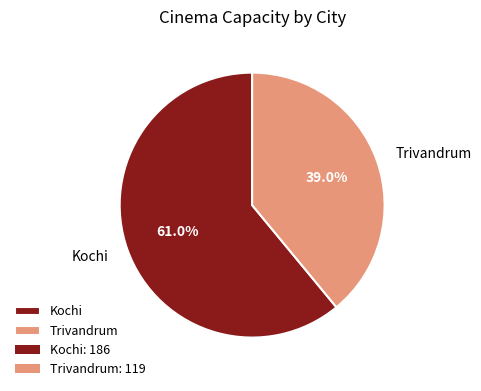

Do Trivandrum and Kochi together represent more than half of the pie?

Yes